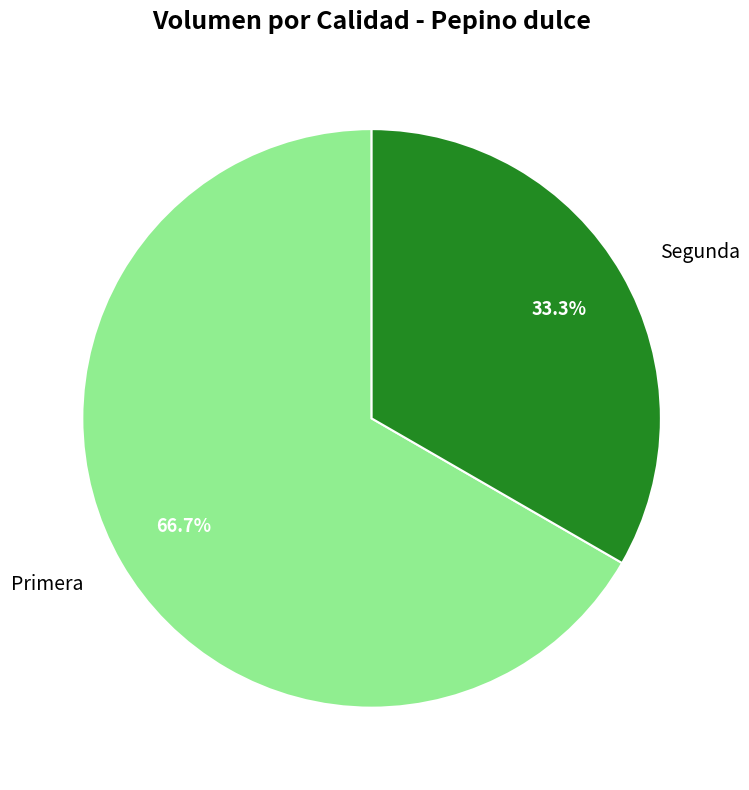

To the nearest percent, what is the combined percentage of Primera and Segunda?

100%